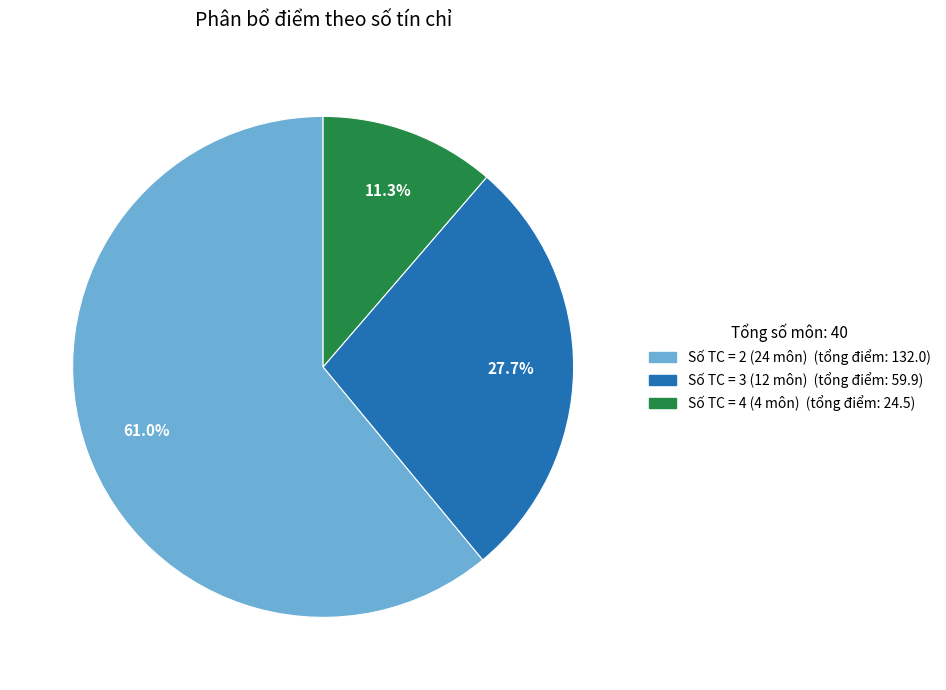

Is there a majority slice in this chart?

Yes